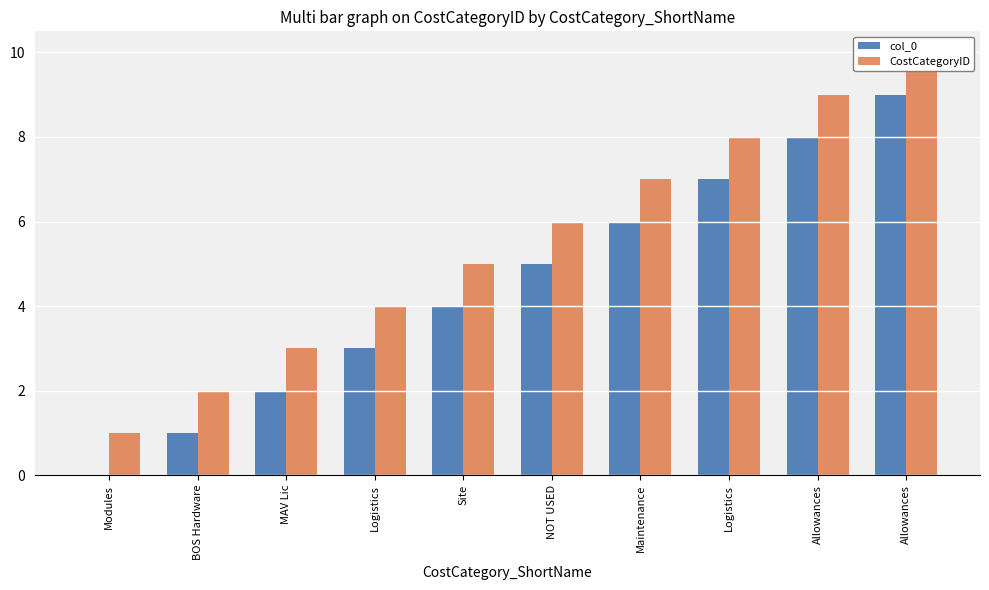

Reading left to right, transcribe all the data shown in this chart.

col_0: 0	1	2	3	4	5	6	7	8	9
CostCategoryID: 1	2	3	4	5	6	7	8	9	10